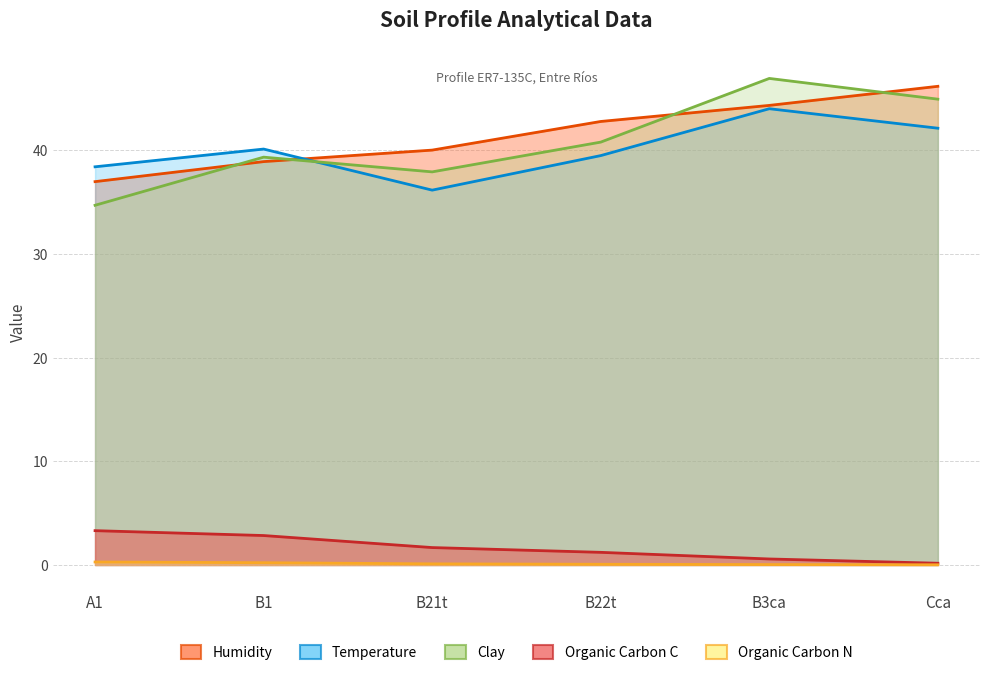

List the series in order of their peak value, highest first.

Clay, Humidity, Temperature, Organic Carbon C, Organic Carbon N